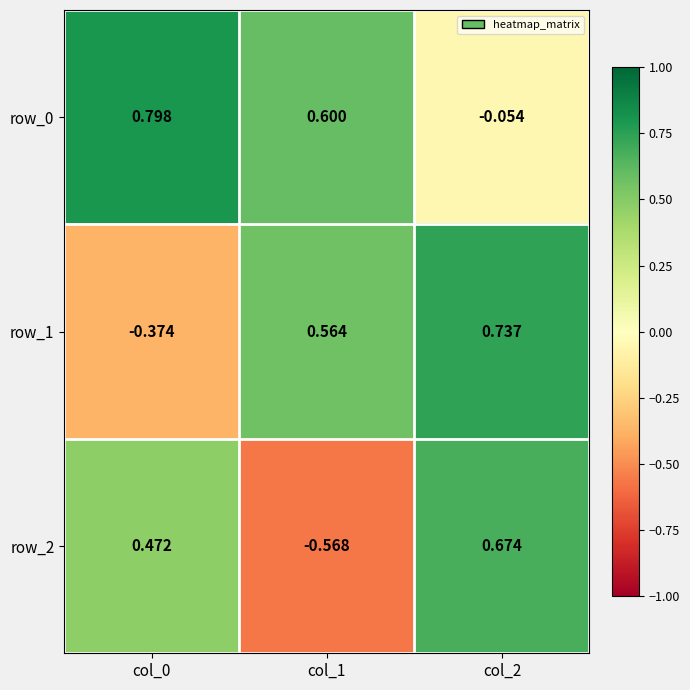

Is the value of row_0 at col_1 greater than the value of row_2 at col_1?

Yes